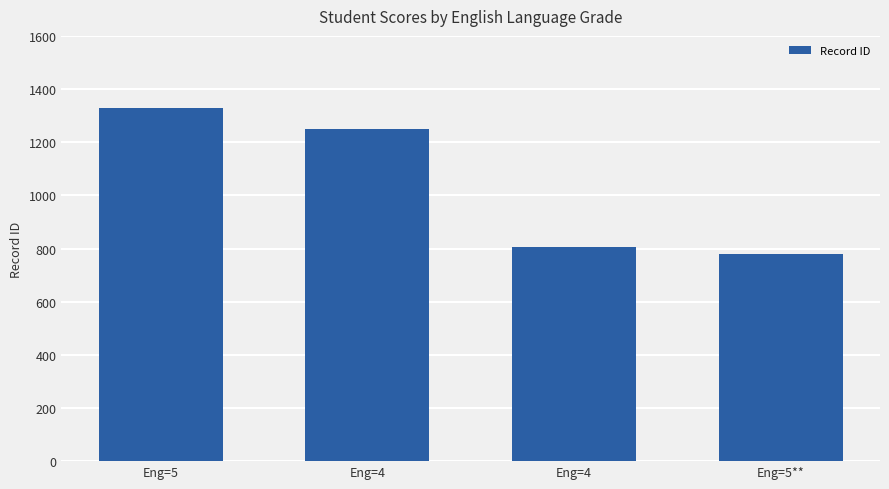

What is the label of the 3rd bar from the left?

Eng=4